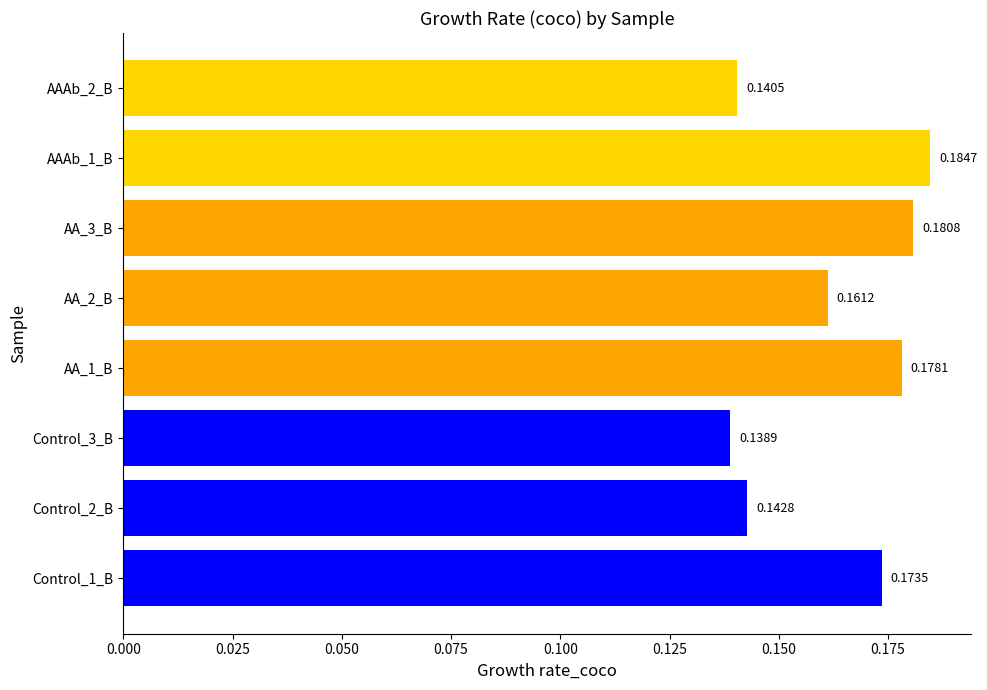

Which has a higher value, AA_2_B or AAAb_1_B?

AAAb_1_B